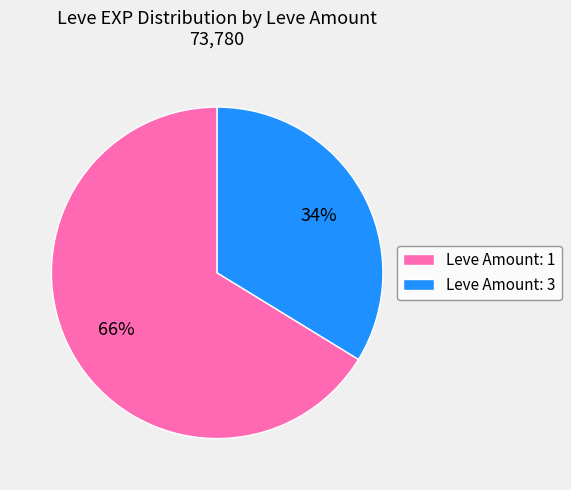

How many segments does this pie chart have?

2